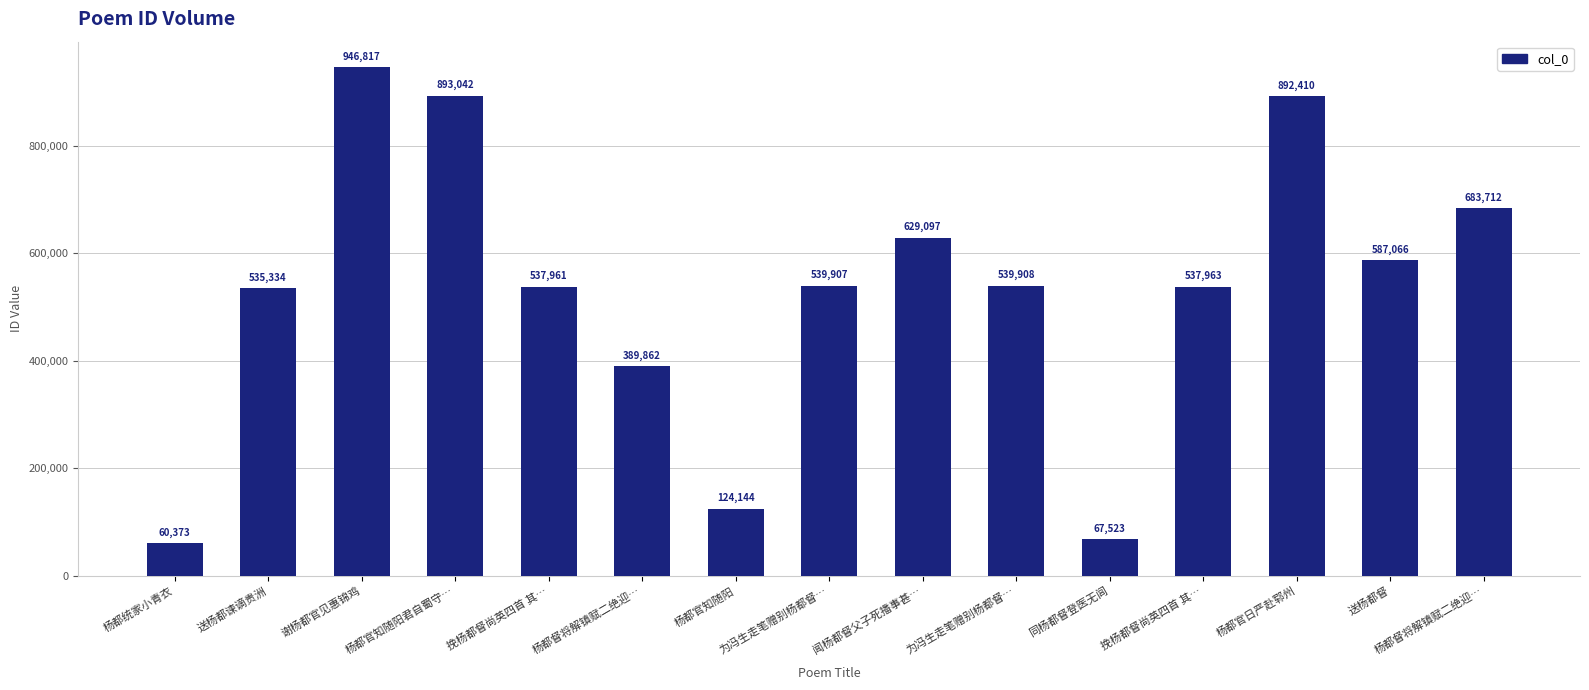

What is the minimum value shown in the chart?

60373